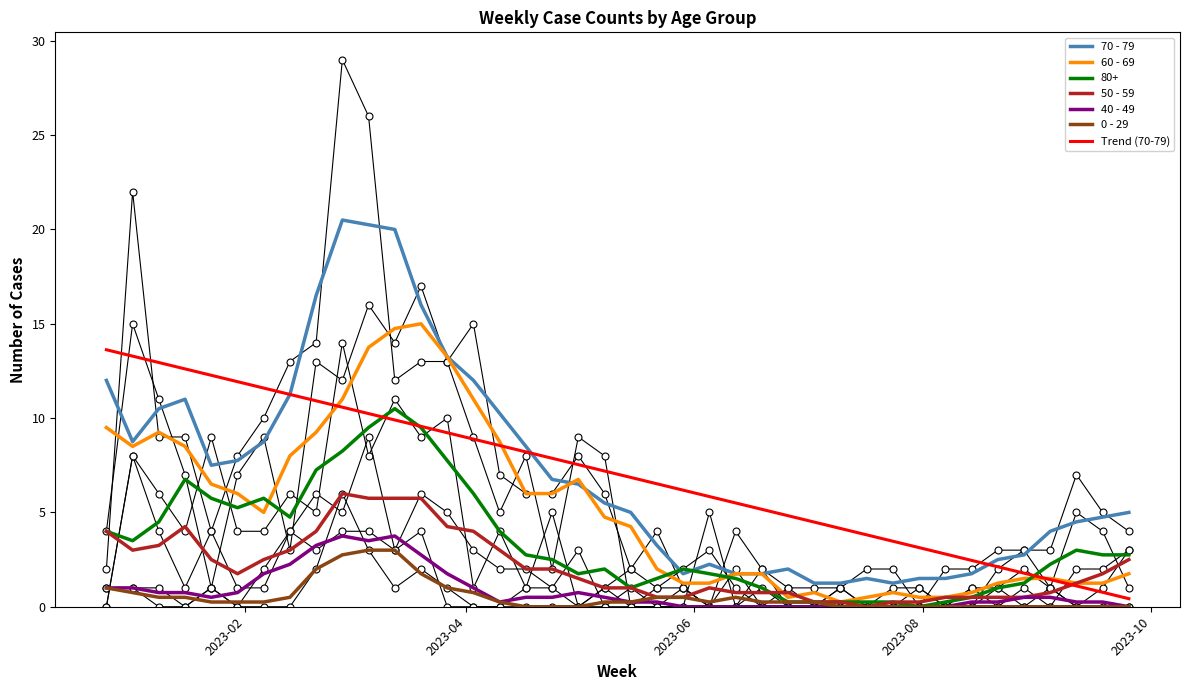

What is the maximum value for 50 - 59?

6.0